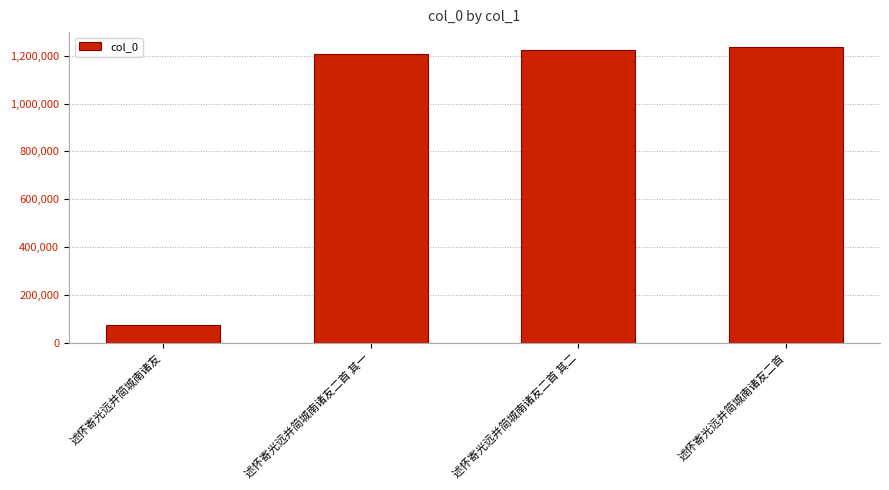

Reading left to right, extract all data points from this chart.

述怀寄光远并简城南诸友=75011	述怀寄光远并简城南诸友二首 其一=1206833	述怀寄光远并简城南诸友二首 其二=1225988	述怀寄光远并简城南诸友二首=1237170